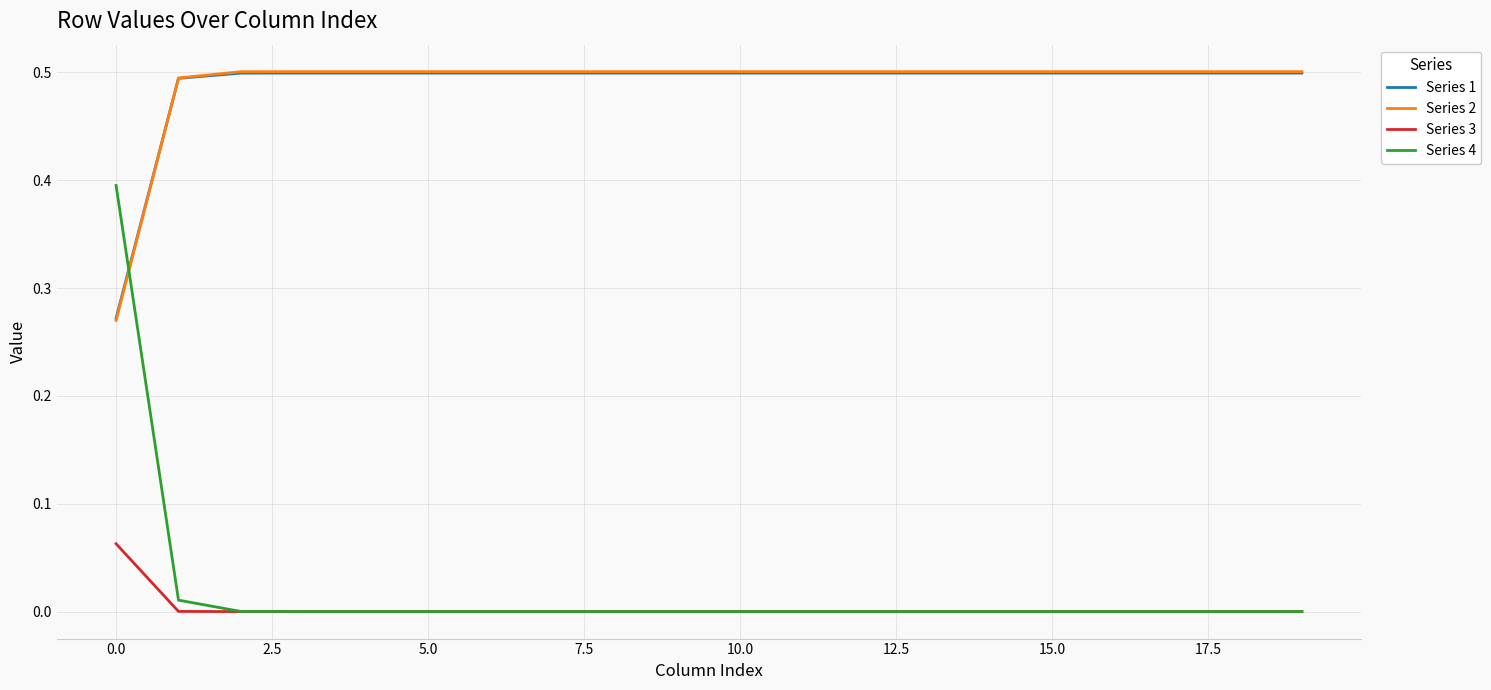

What are all the series names shown in the legend?

Series 1, Series 2, Series 3, Series 4